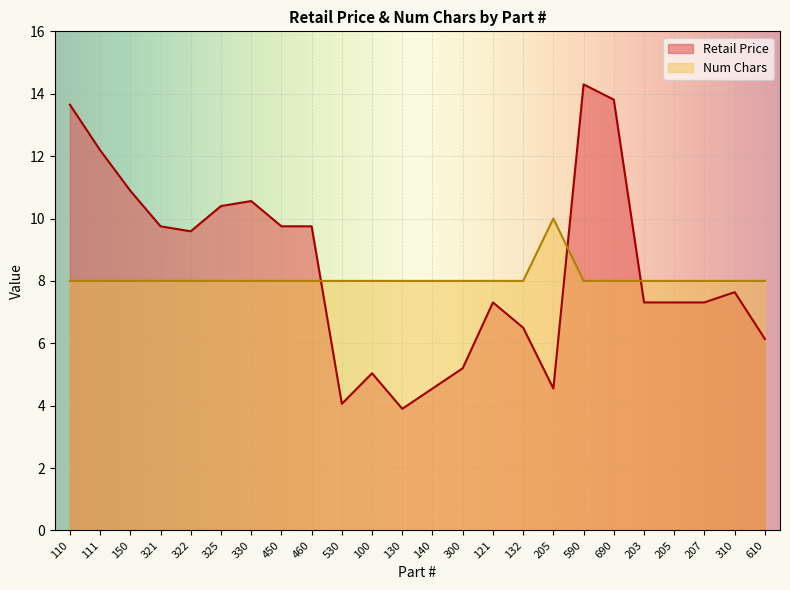

What is the difference between the maximum and second lowest values in the Num Chars series?

2.0